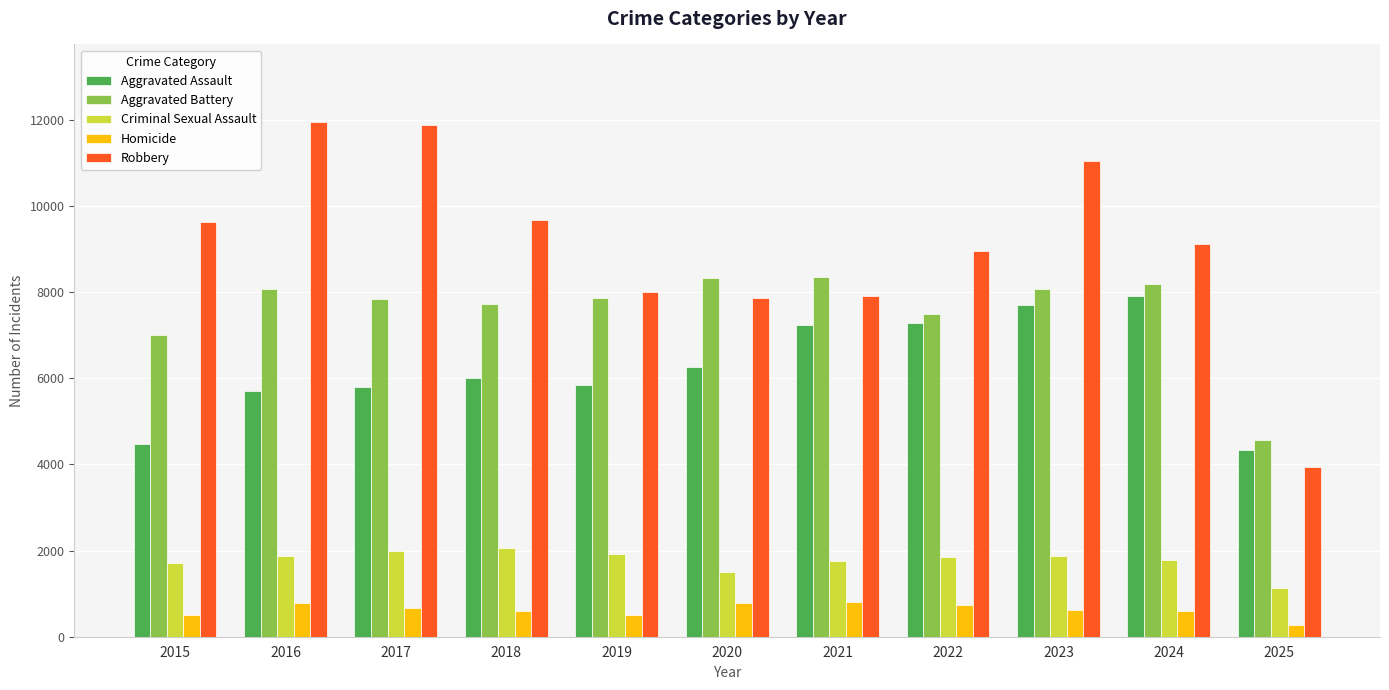

The Criminal Sexual Assault series shows 2537 at 2023. True or false?

False